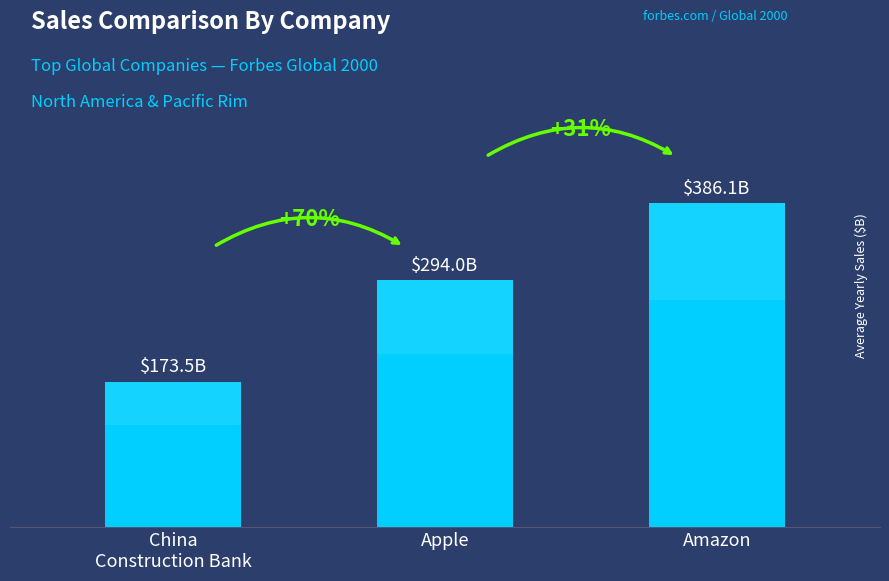

Rank the categories by value from highest to lowest.

Amazon, Apple, China
Construction Bank